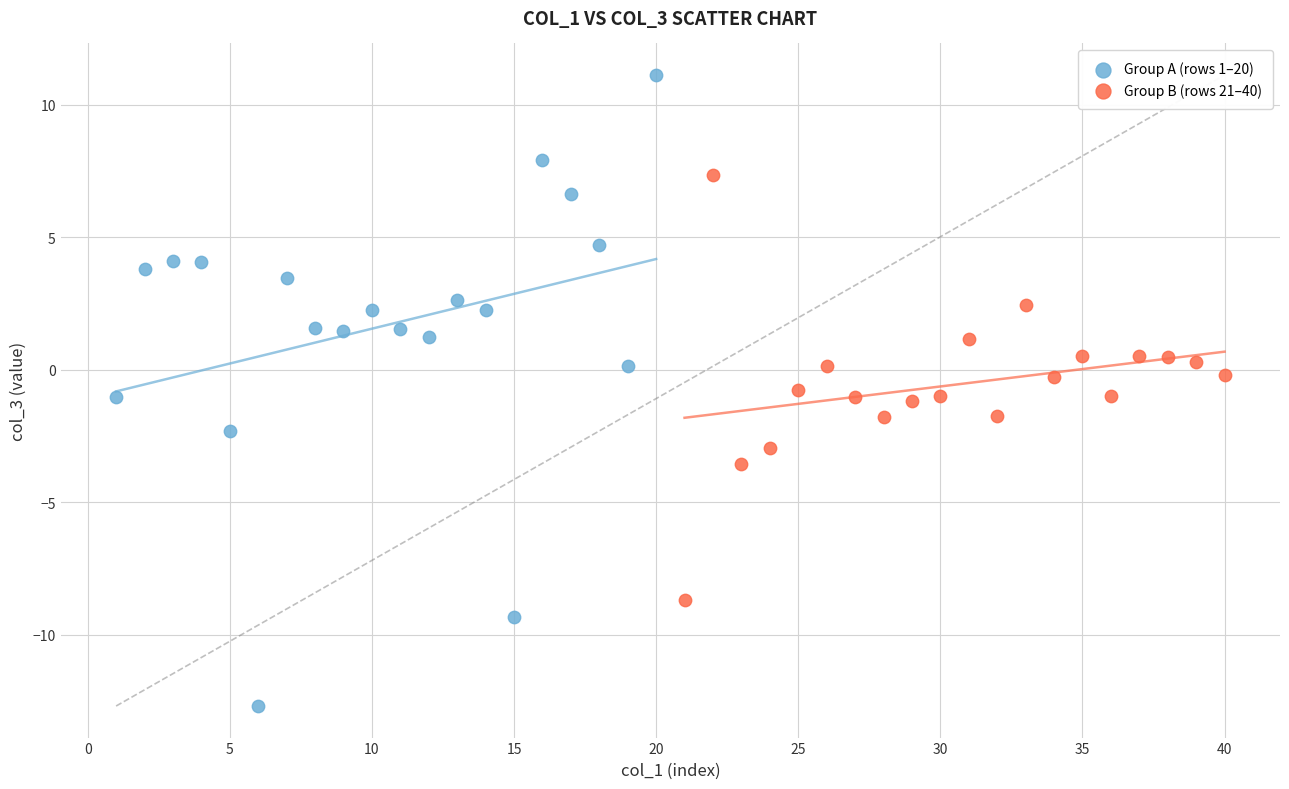

Which series contains the lowest Y value?

Group A (rows 1–20)